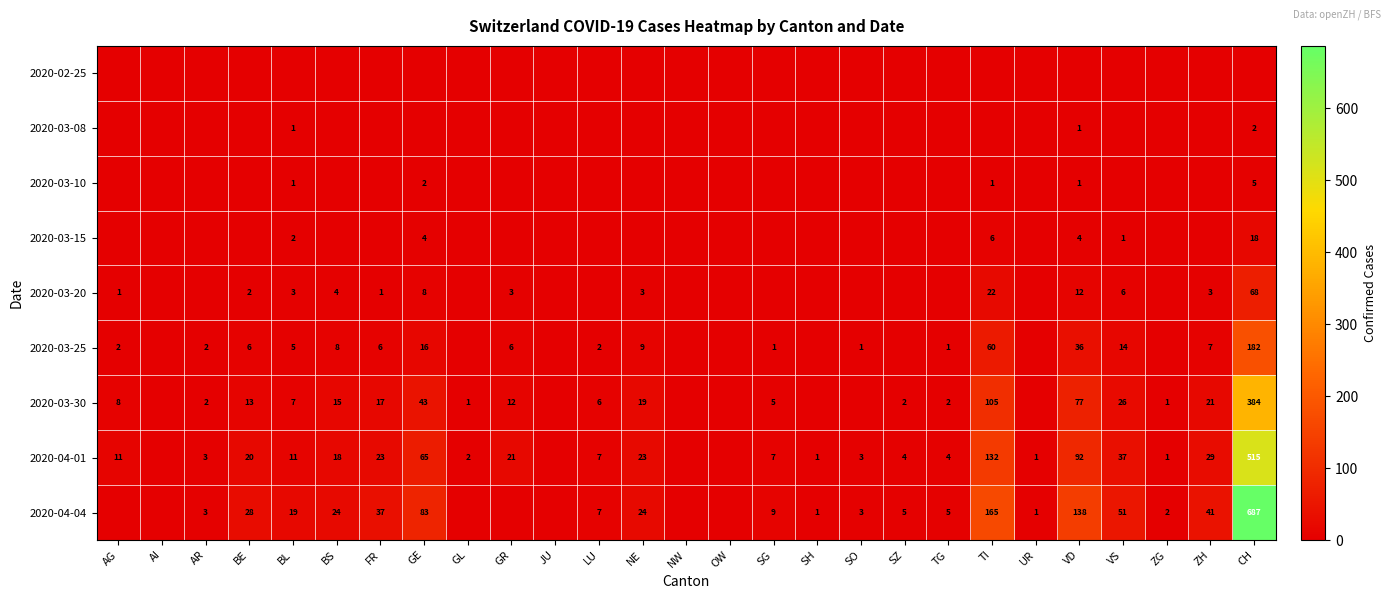

What is the sum of the 2020-04-01 values at BE and ZG?

21